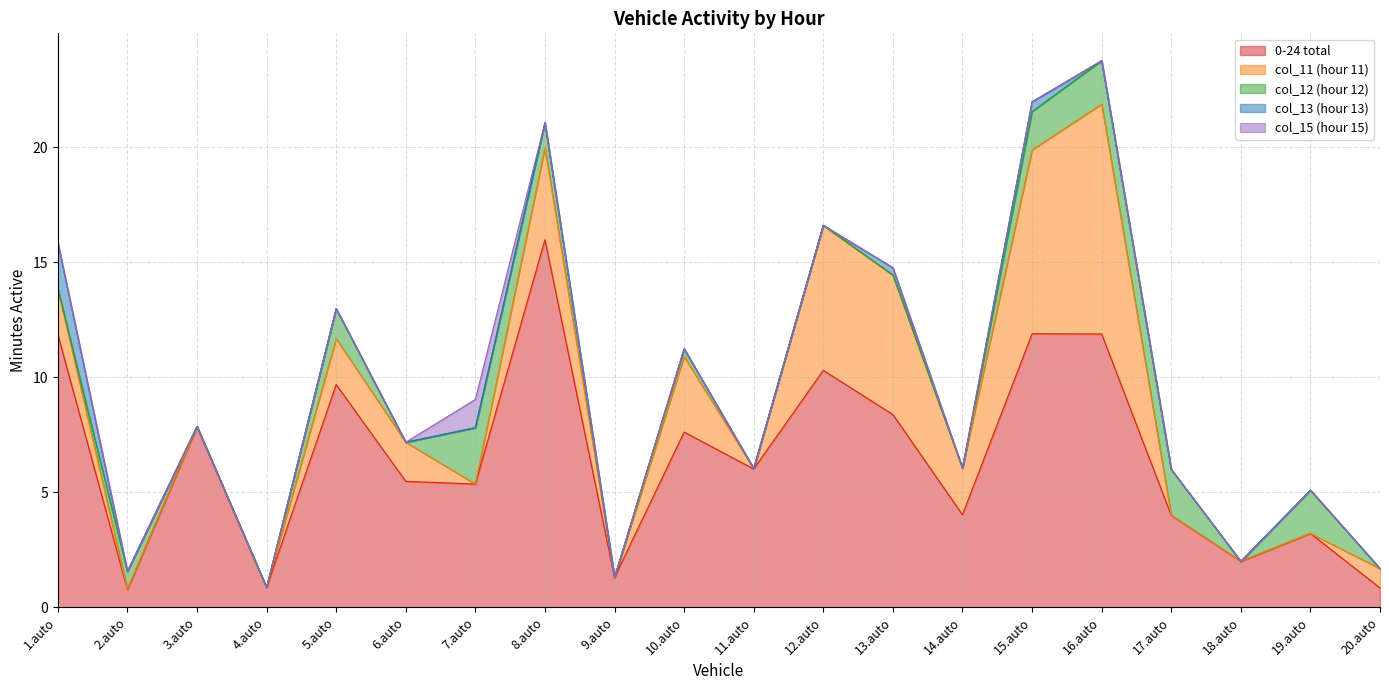

Rank the series at 11.auto from highest to lowest value.

0-24 total, col_11 (hour 11), col_12 (hour 12), col_13 (hour 13), col_15 (hour 15)